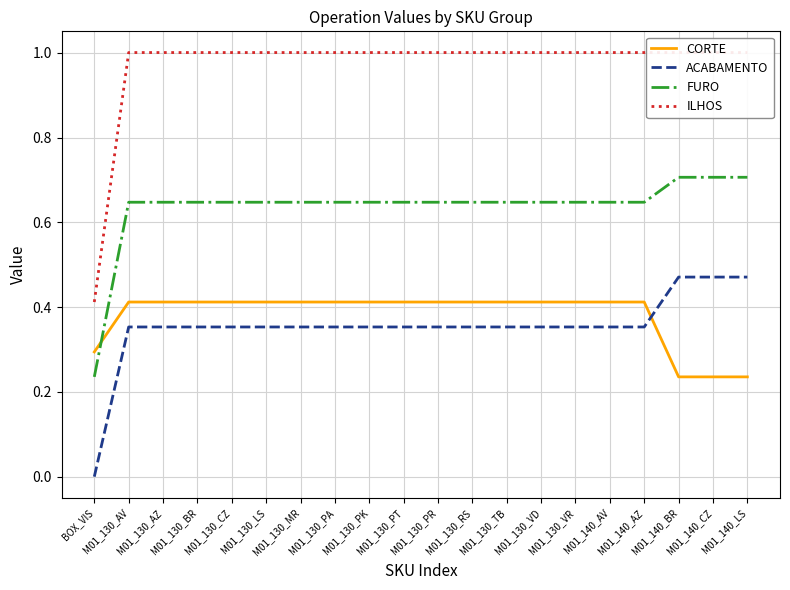

What are all the series names shown in the legend?

CORTE, ACABAMENTO, FURO, ILHOS